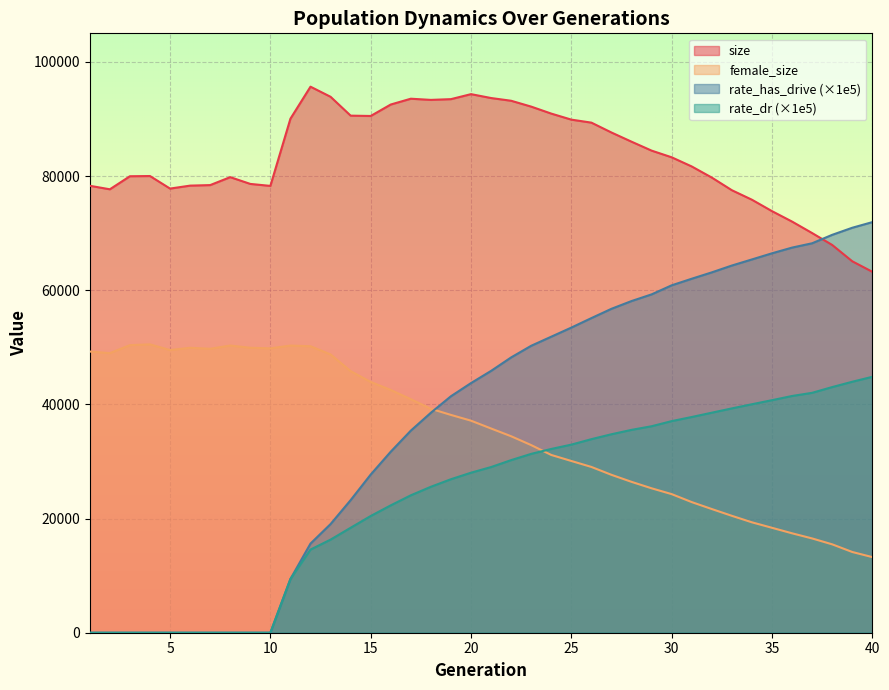

What is the approximate value of rate_dr at 20?

28032.4